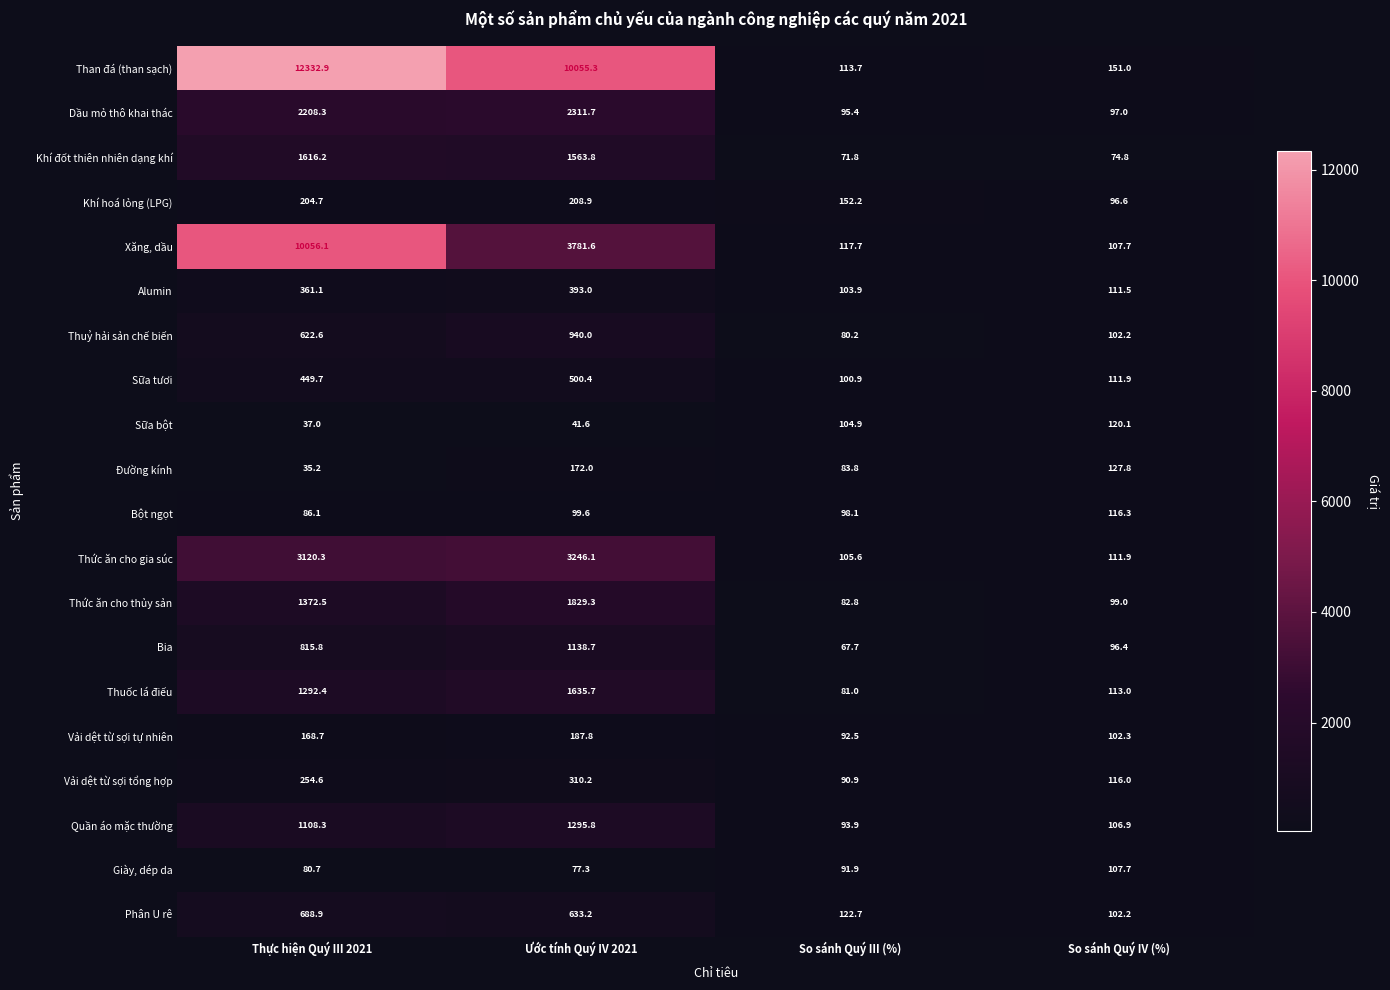

Rank the series by their maximum value, from lowest to highest.

Giày, dép da, Bột ngọt, Sữa bột, Đường kính, Vải dệt từ sợi tự nhiên, Khí hoá lỏng (LPG), Vải dệt từ sợi tổng hợp, Alumin, Sữa tươi, Phân U rê, Thuỷ hải sản chế biến, Bia, Quần áo mặc thường, Khí đốt thiên nhiên dạng khí, Thuốc lá điếu, Thức ăn cho thủy sản, Dầu mỏ thô khai thác, Thức ăn cho gia súc, Xăng, dầu, Than đá (than sạch)